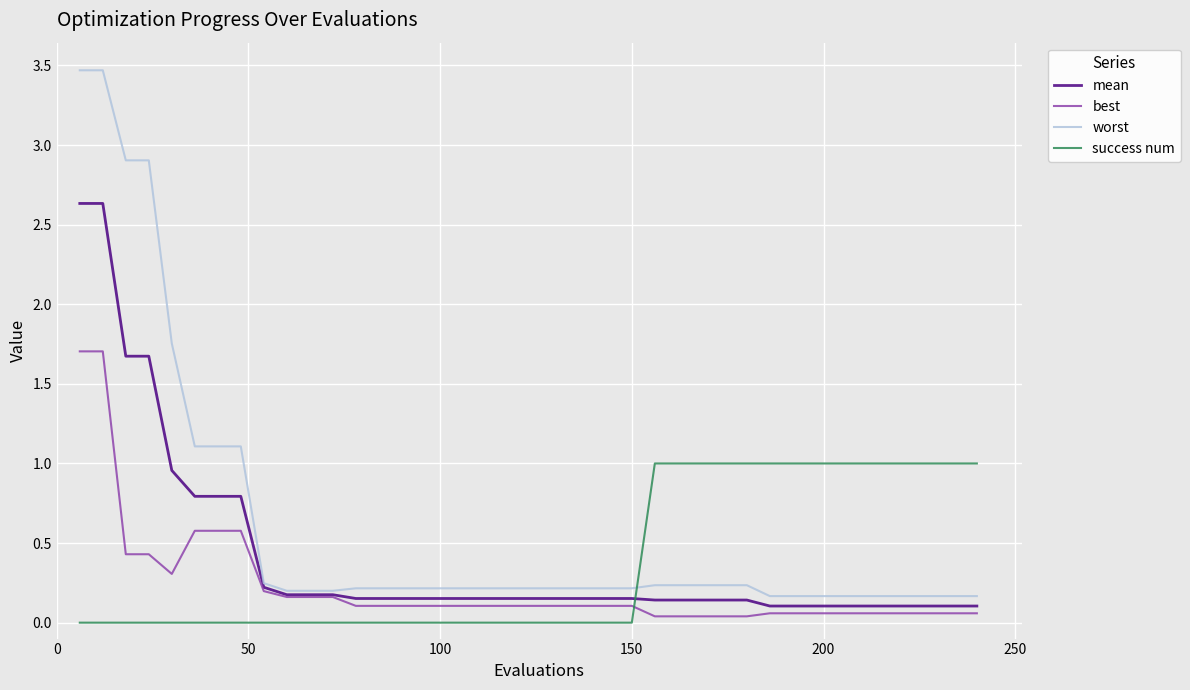

Which series has the largest range (max minus min)?

worst